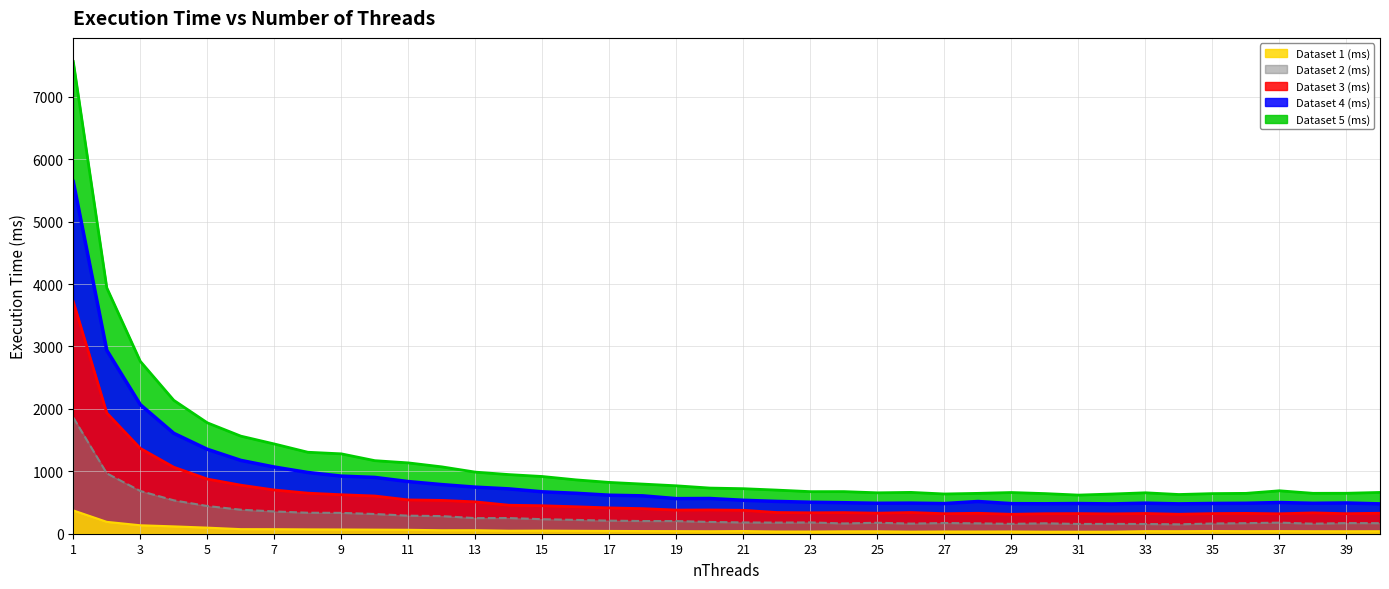

List the labels in order of Dataset 1 (ms) value, smallest first.

30, 32, 31, 26, 23, 28, 27, 22, 29, 24, 25, 20, 39, 40, 38, 34, 36, 33, 19, 37, 18, 21, 35, 17, 16, 14, 15, 12, 13, 11, 10, 9, 8, 7, 6, 5, 4, 3, 2, 1